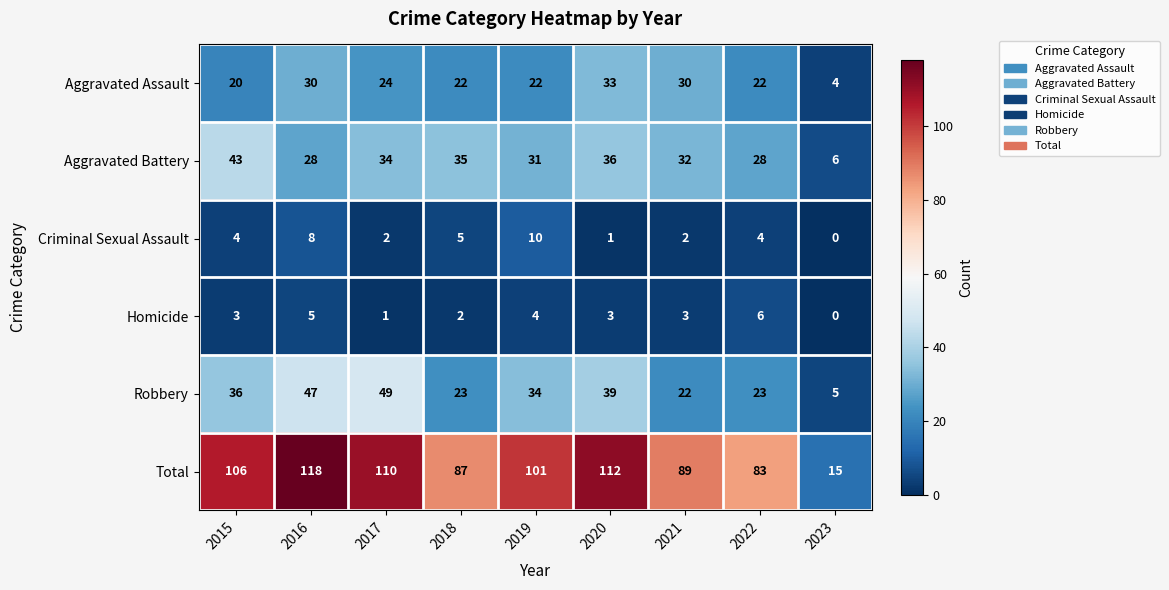

The value of Homicide at 2016 is 5. True or false?

True